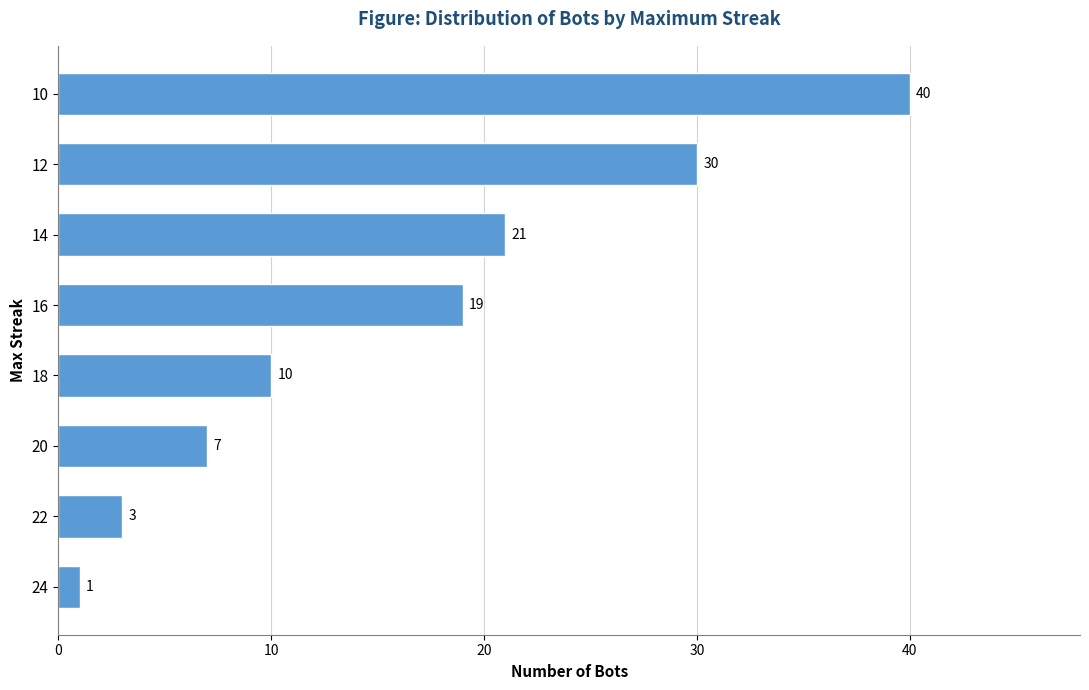

Does the chart contain any negative values?

No